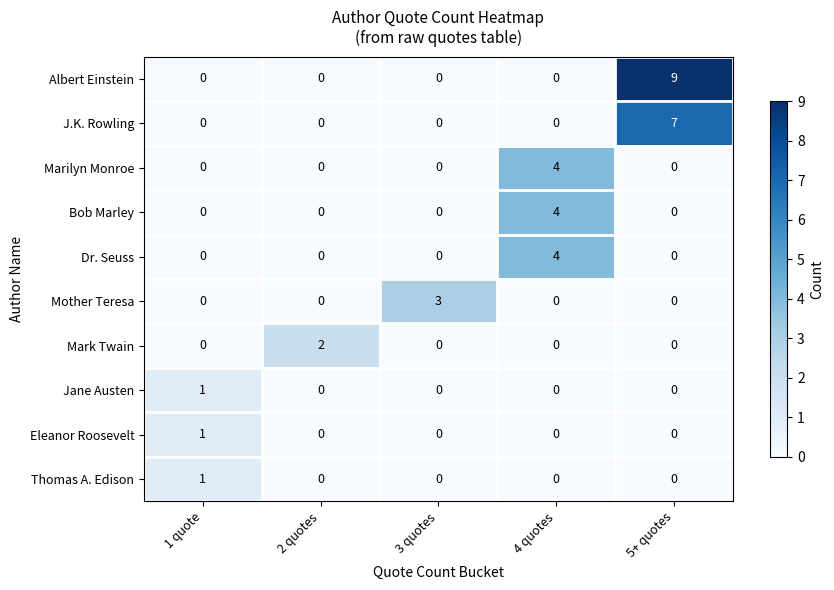

Which series has the largest total across all categories?

Albert Einstein